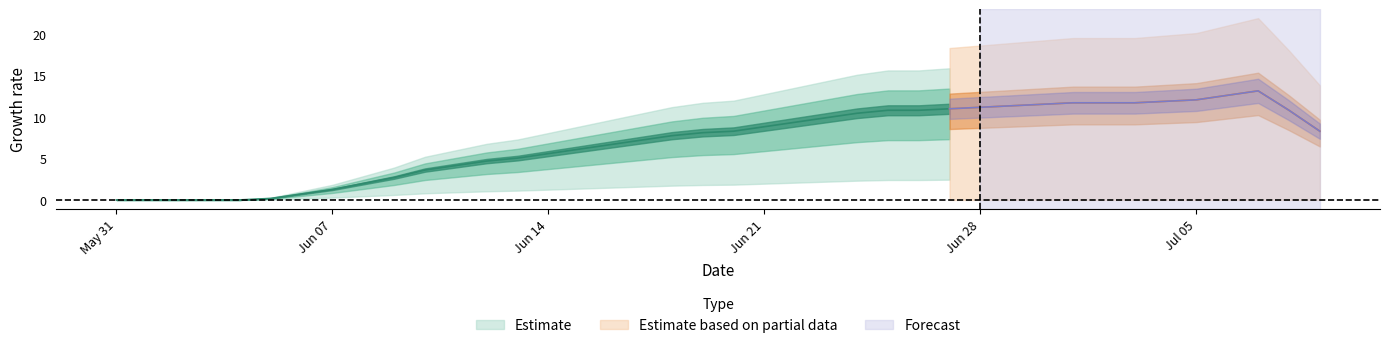

What position from the right is 2020-06-03?

37